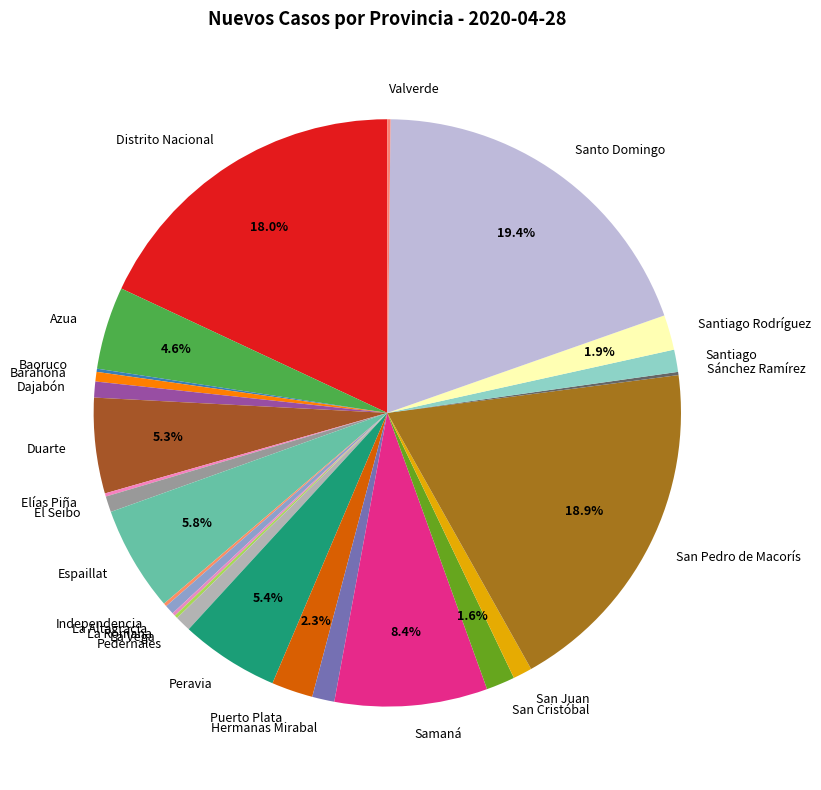

What is the largest slice in the pie chart?

Santo Domingo